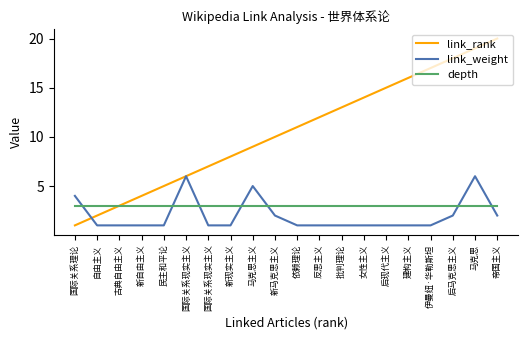

How many series are shown in this chart?

3